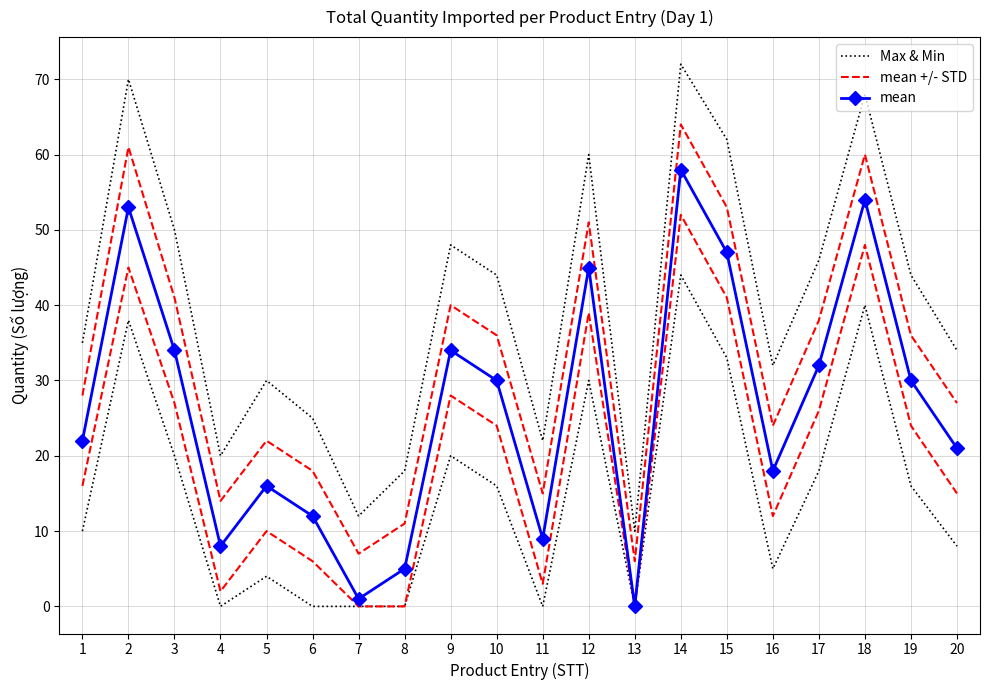

Is the value of mean at 7 greater than the value of Max & Min at 14?

No